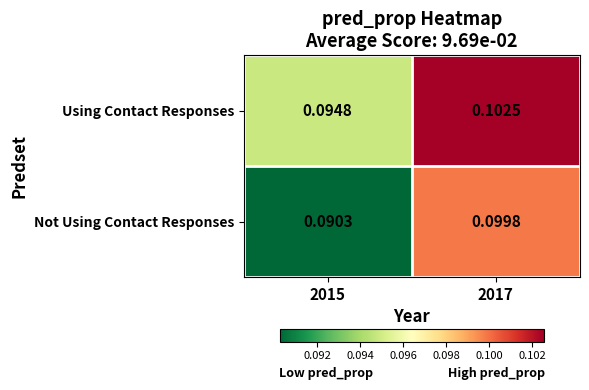

Is the value of Not Using Contact Responses at 2017 greater than the value of Using Contact Responses at 2015?

Yes